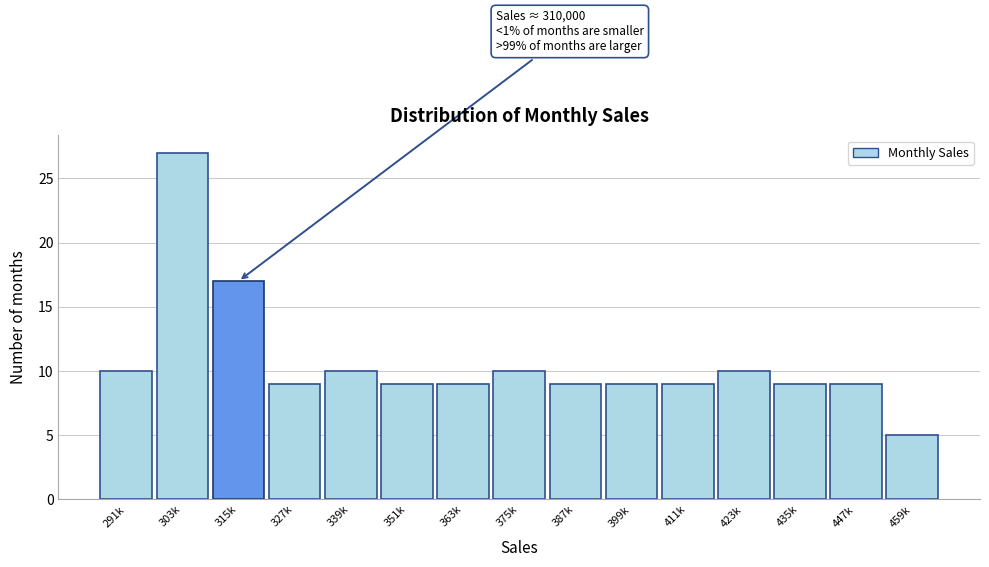

Reading left to right, extract all data points from this chart.

10	27	17	9	10	9	9	10	9	9	9	10	9	9	5